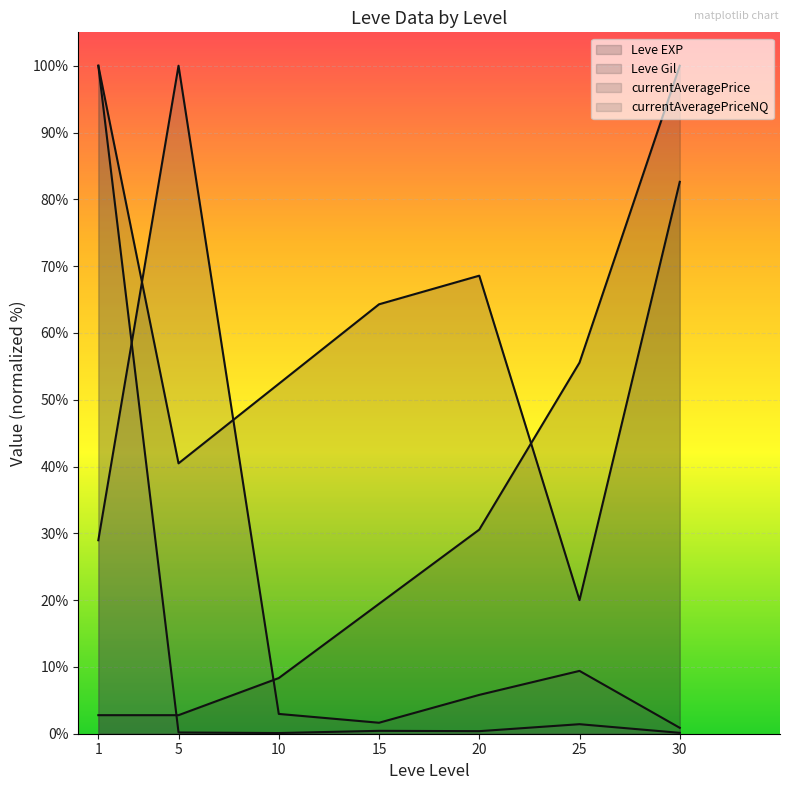

How many data points in currentAveragePrice are less than 5?

3